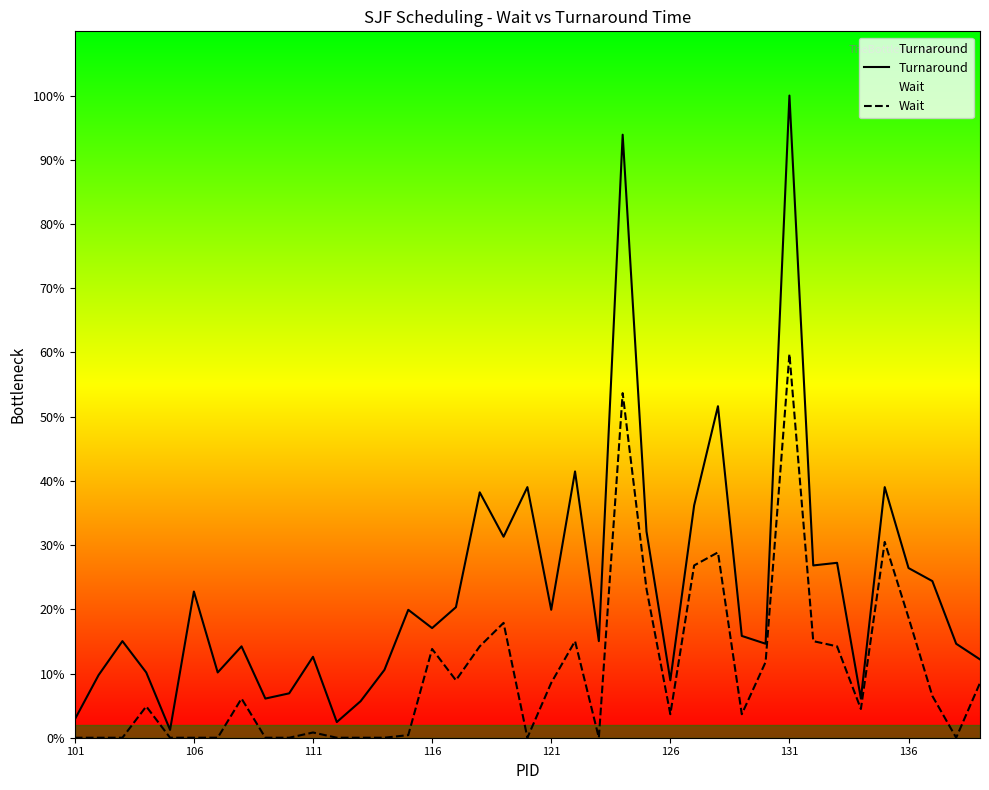

How many interior local peaks does the Wait series have?

10